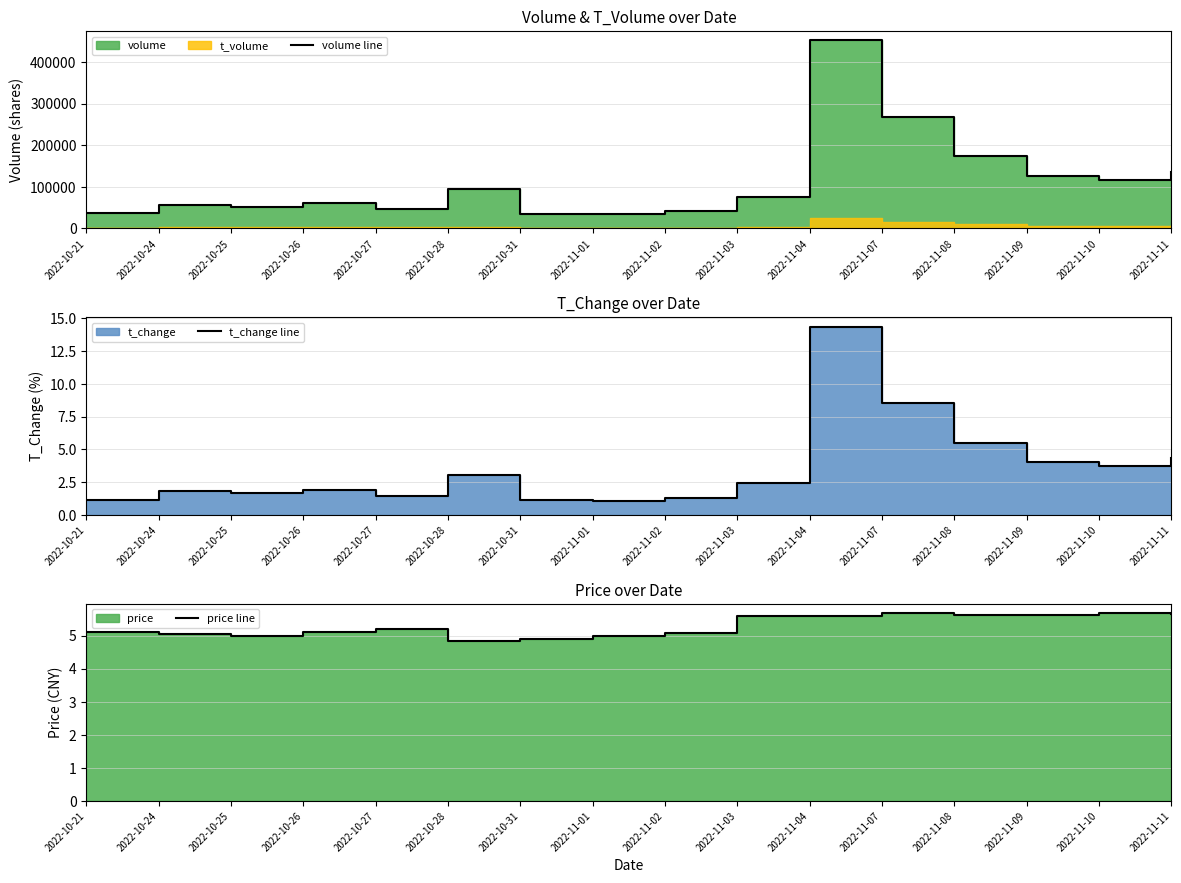

At which label is volume line closest to 242939?

2022-11-07